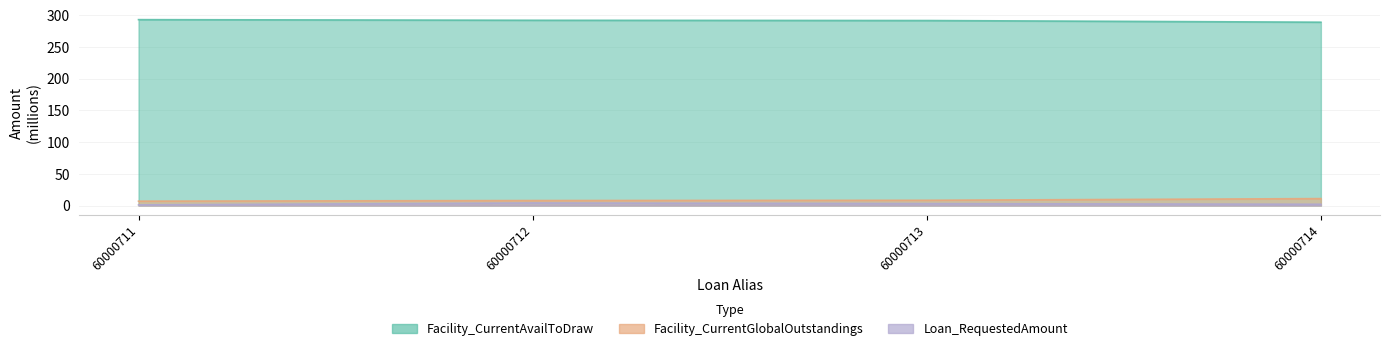

What is the sum of all Loan_RequestedAmount values?

10.0